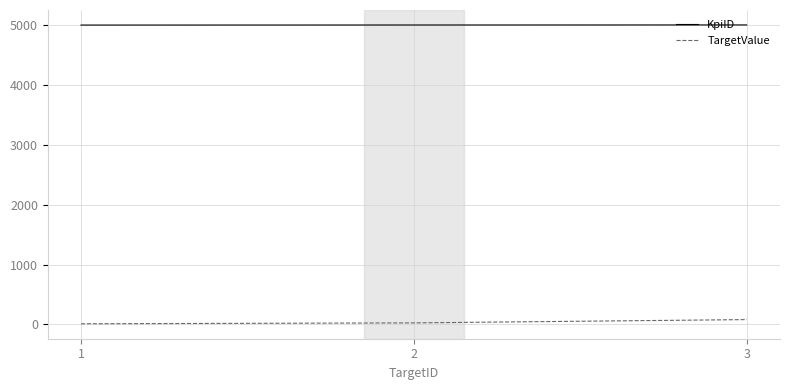

Does the chart display data point markers on the line(s)?

No